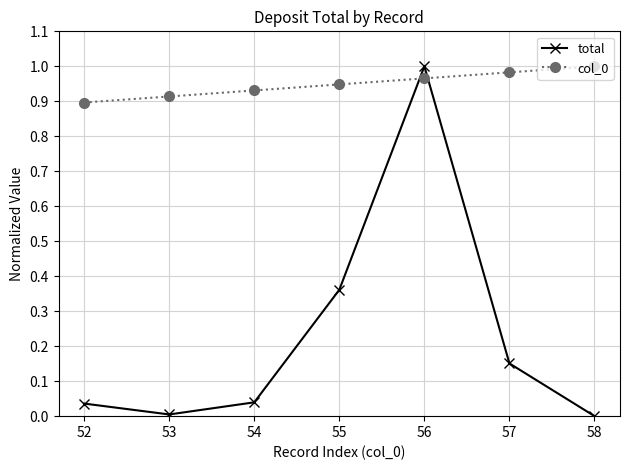

Which series has the widest spread of values?

total